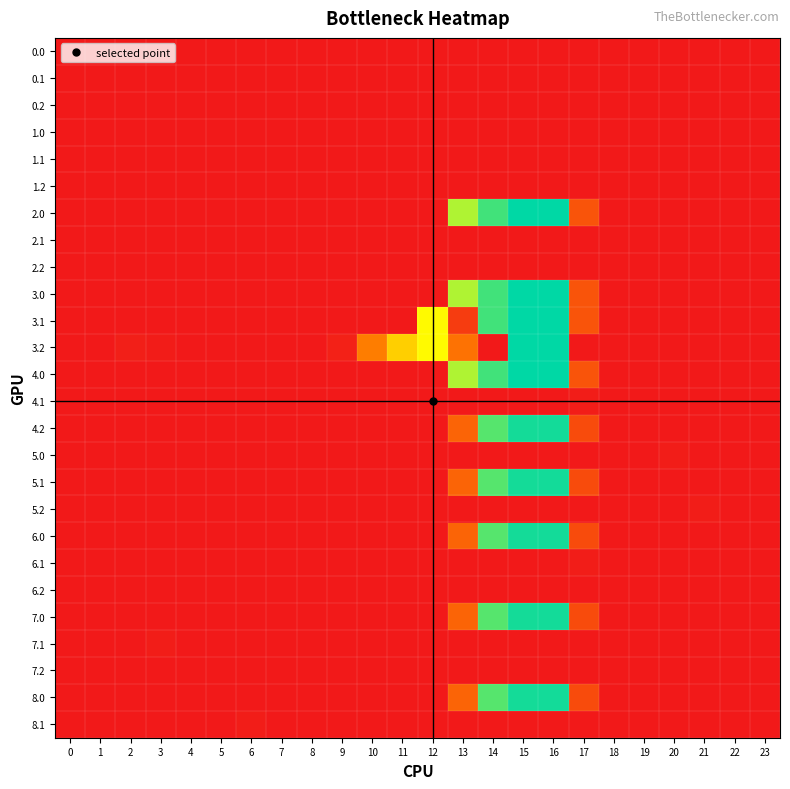

Between 4 and 12, which series saw the biggest shift?

3.1